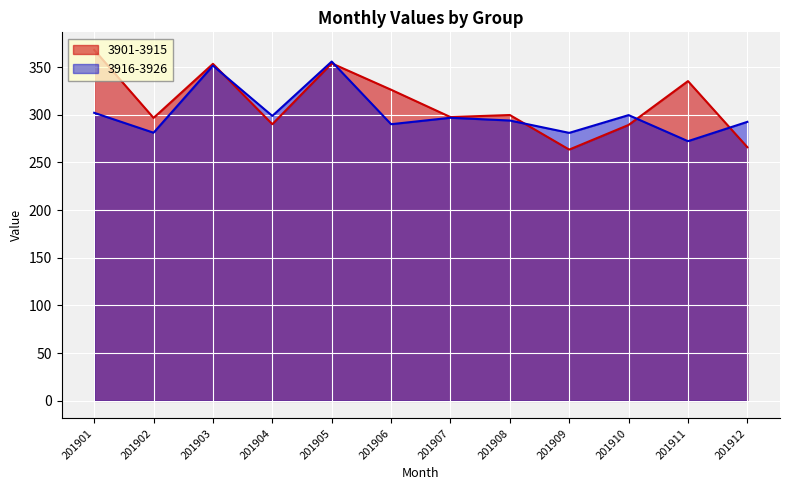

How many interior local valleys does the 3916-3926 series have?

5